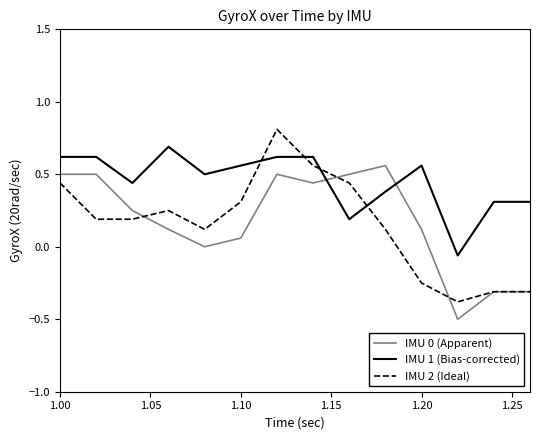

What is the highest value of the IMU 1 (Bias-corrected) series?

0.7